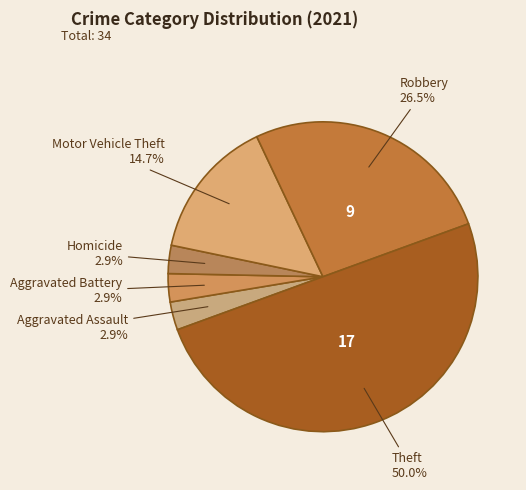

True or false: Aggravated Battery accounts for 3% of the total.

True